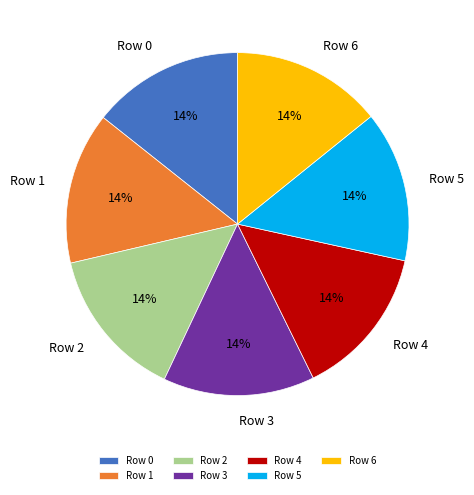

Approximately how many times larger is the value at Row 5 compared to Row 0?

1.0